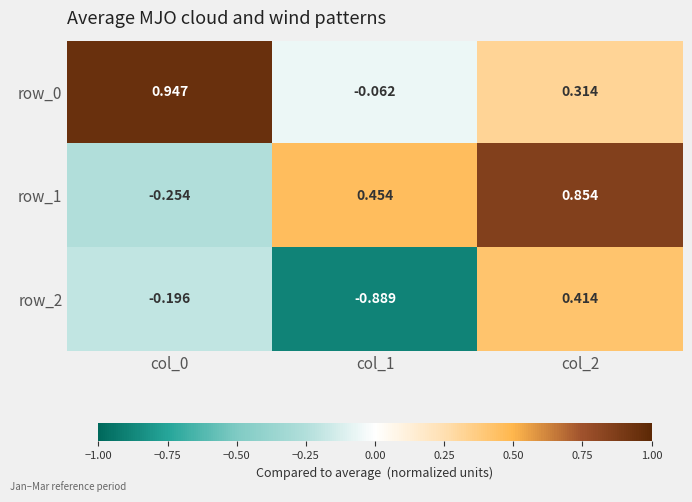

Is the value of row_1 at col_2 greater than the value of row_2 at col_1?

Yes